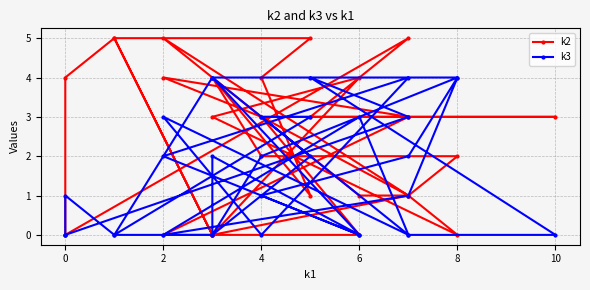

How many series are shown in this chart?

2